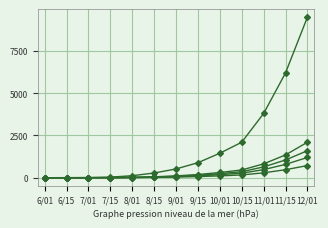

Does the chart have visible grid lines?

Yes